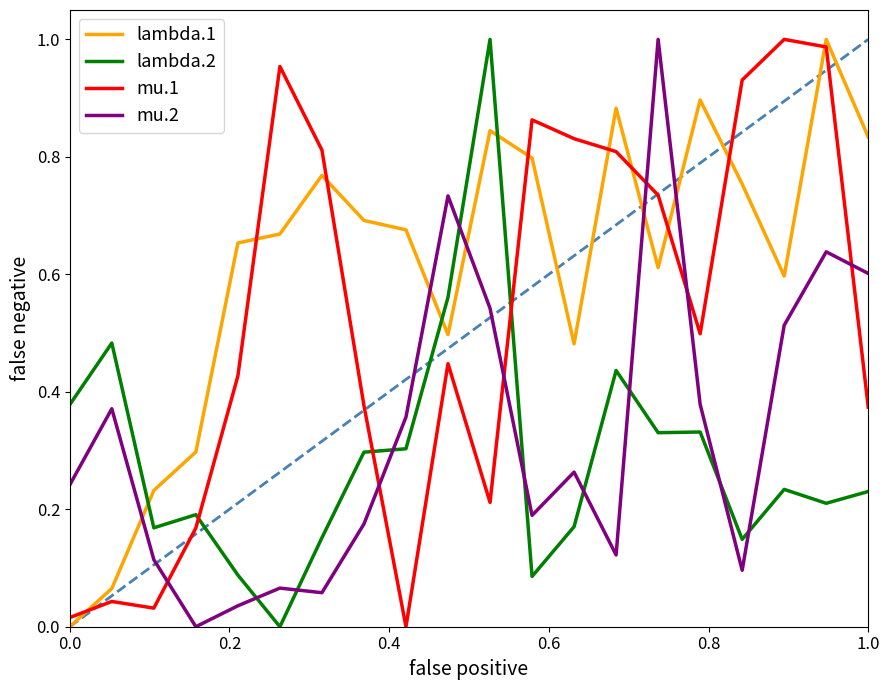

Which series has the largest total across all categories?

lambda.1